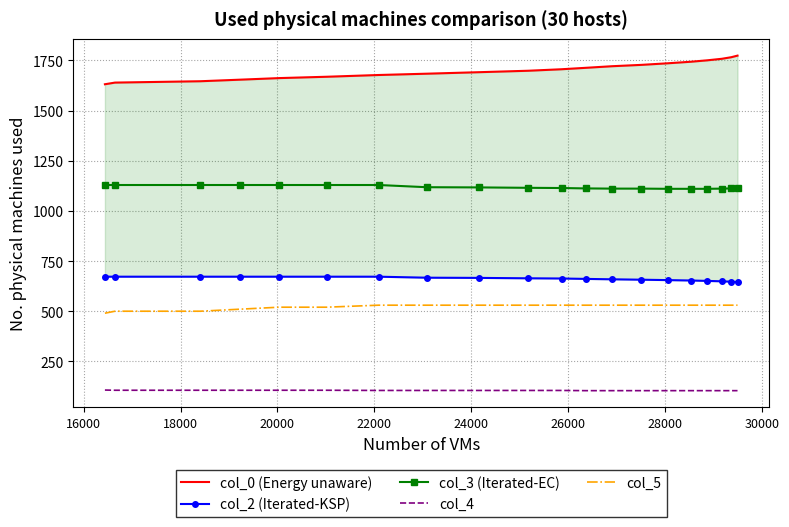

What is the maximum value for col_2 (Iterated-KSP)?

672.0